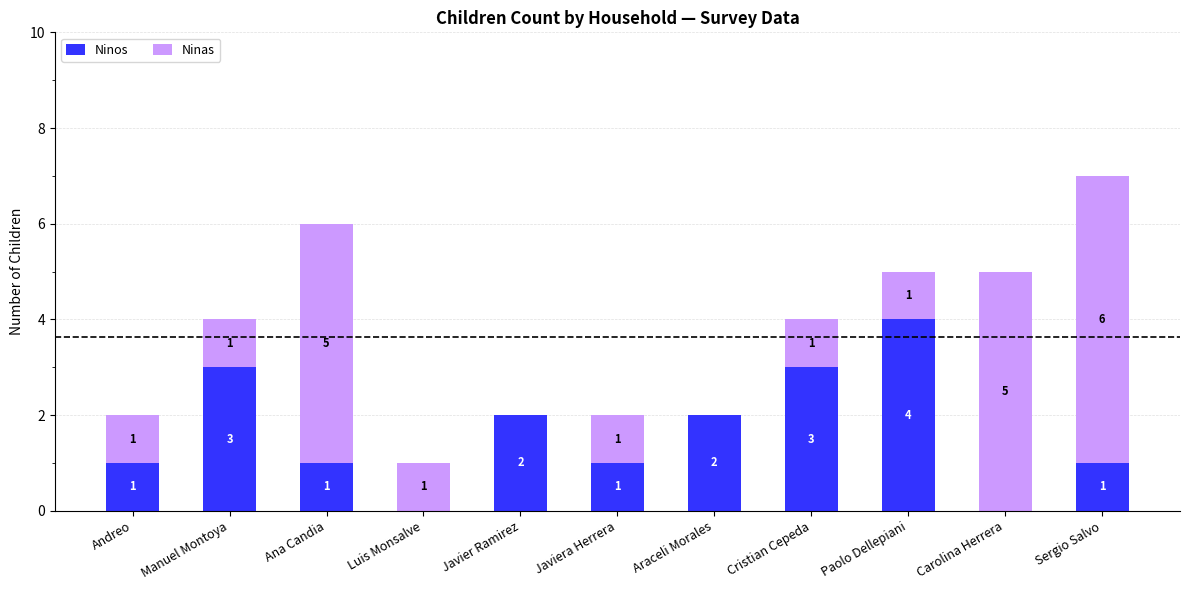

At which label does Ninos reach its peak?

Paolo Dellepiani